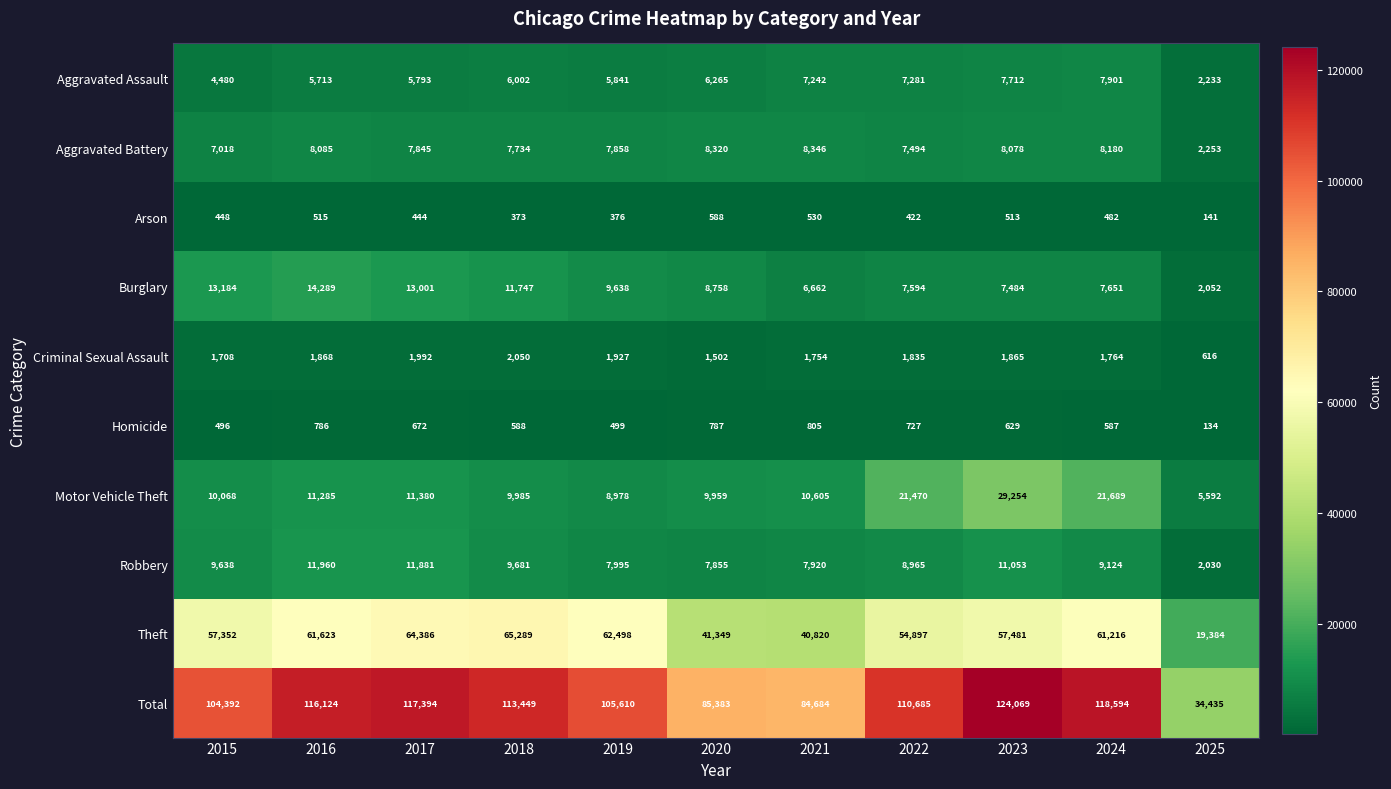

The Motor Vehicle Theft series shows 11380 at 2017. True or false?

True